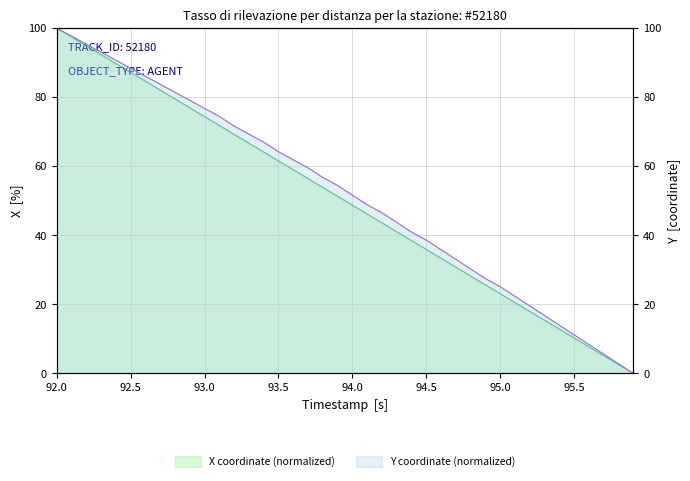

What are all the series names shown in the legend?

X, Y